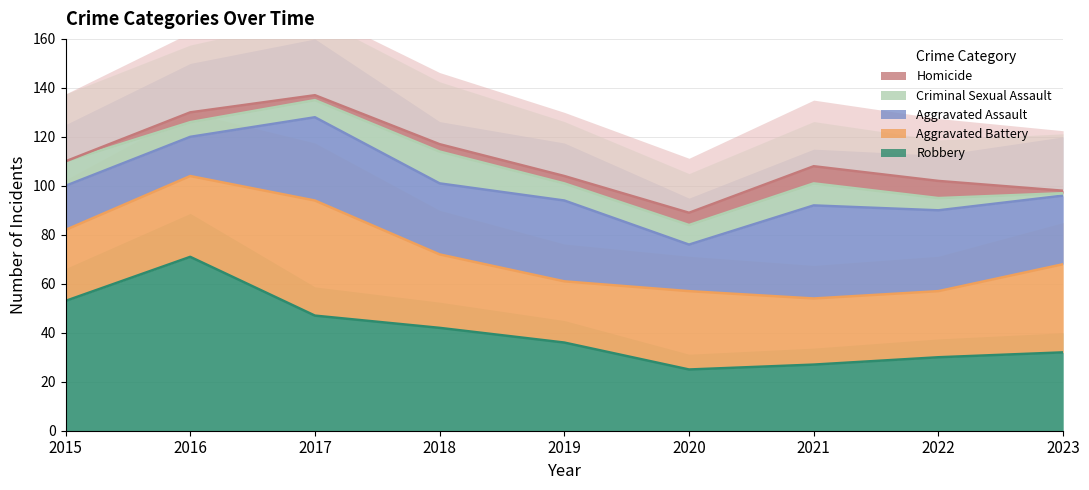

In Robbery, how many points are higher than both neighbors (excluding endpoints)?

1